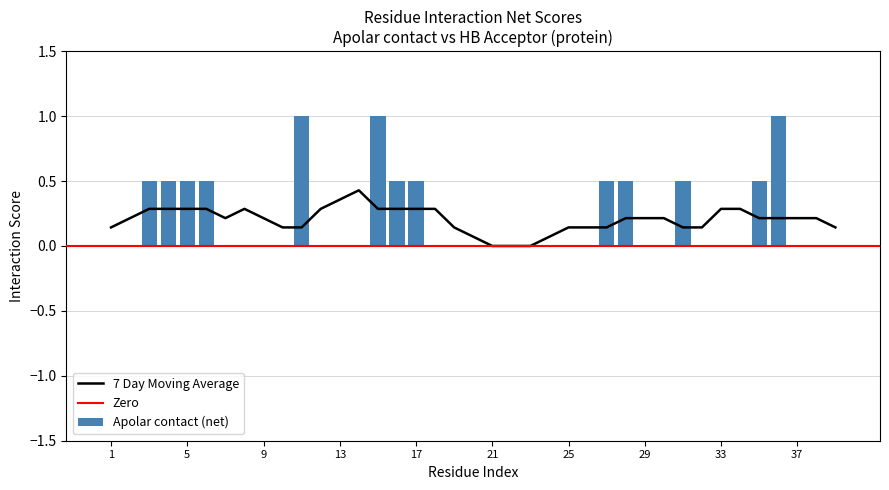

What is the sum of all Apolar contact (net) values?

8.0